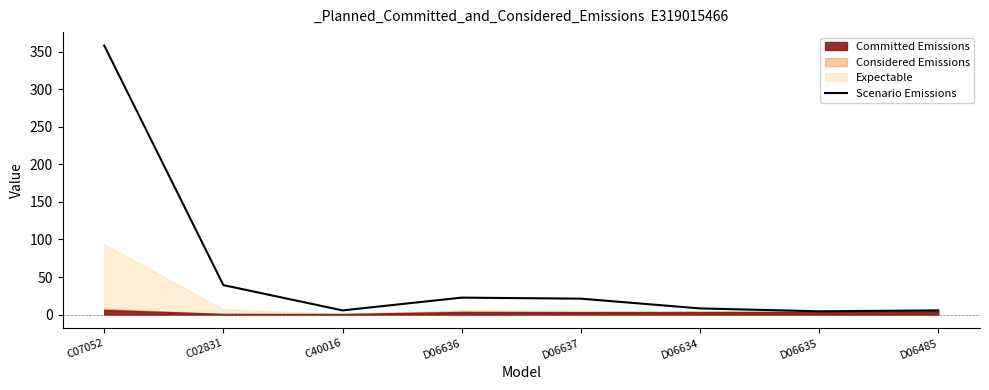

How many lines are shown in the chart?

1